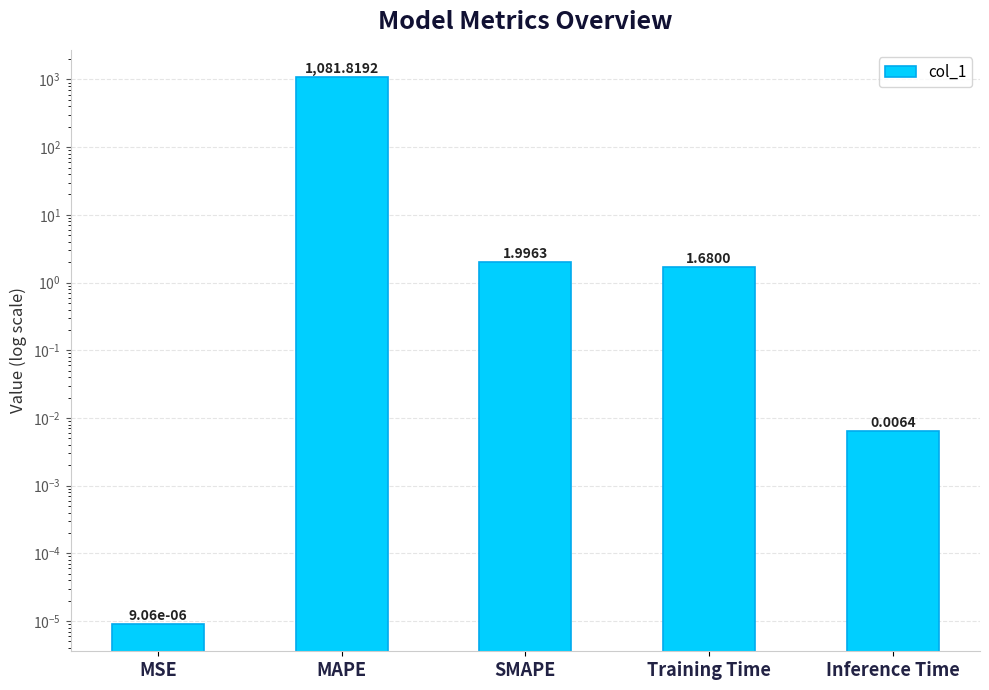

What is the label of the 2nd bar from the left?

MAPE